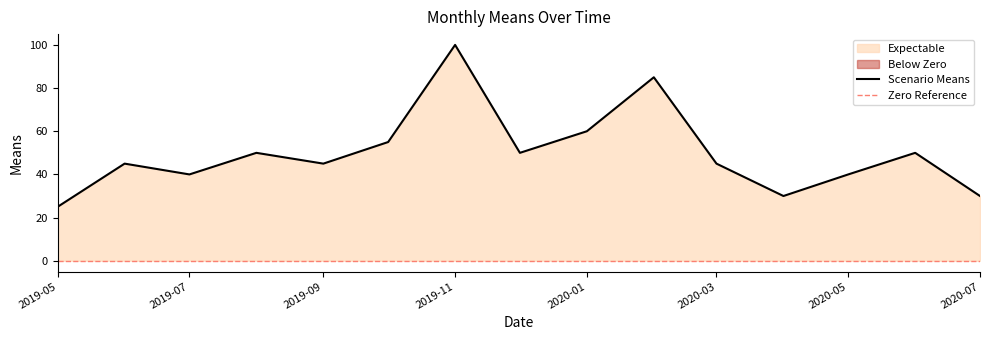

Is it true that Scenario Means equals 30.0 at 2020-07?

True